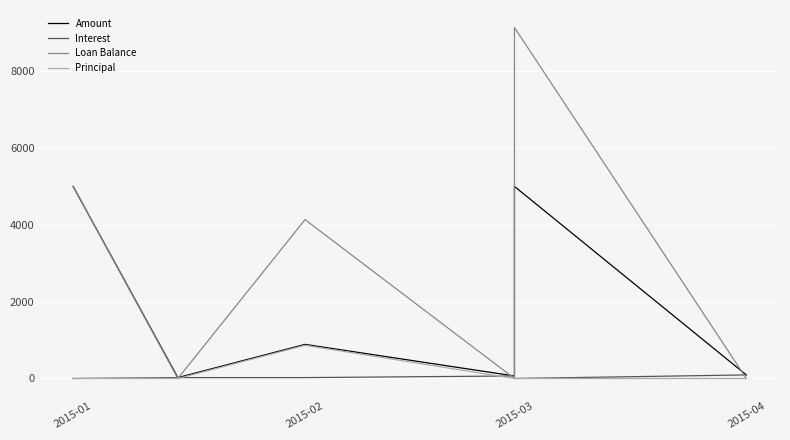

What position from the right is 4?

2